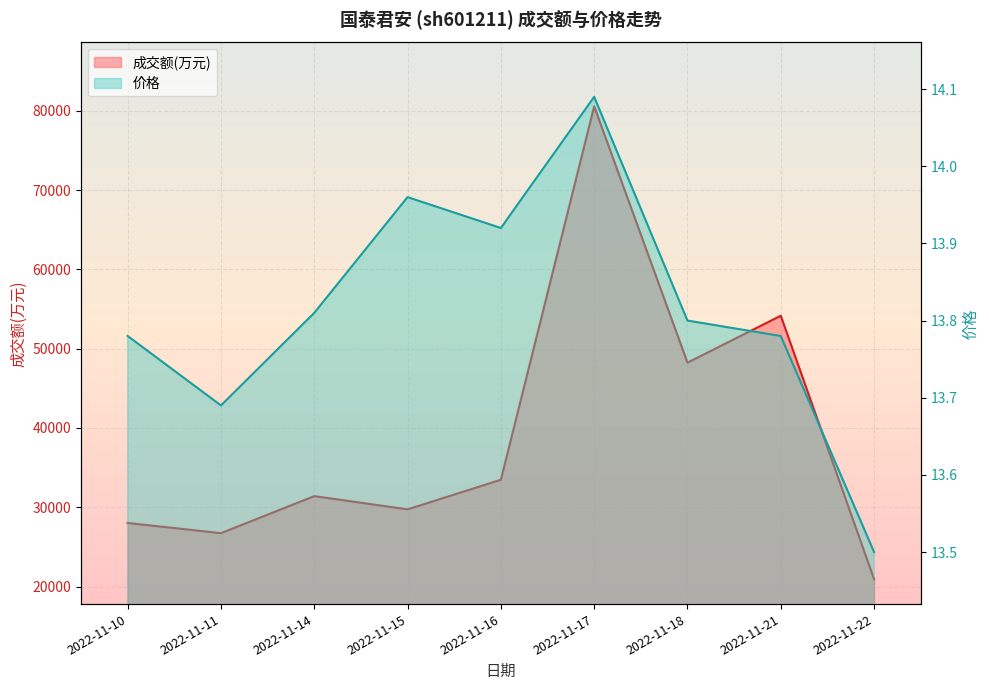

Reading right to left, list all the values displayed in this chart.

成交额(万元): 20923.0	54152.0	48238.0	80558.0	33466.0	29732.0	31402.0	26728.0	28016.0
价格: 13.5	13.8	13.8	14.1	13.9	14.0	13.8	13.7	13.8